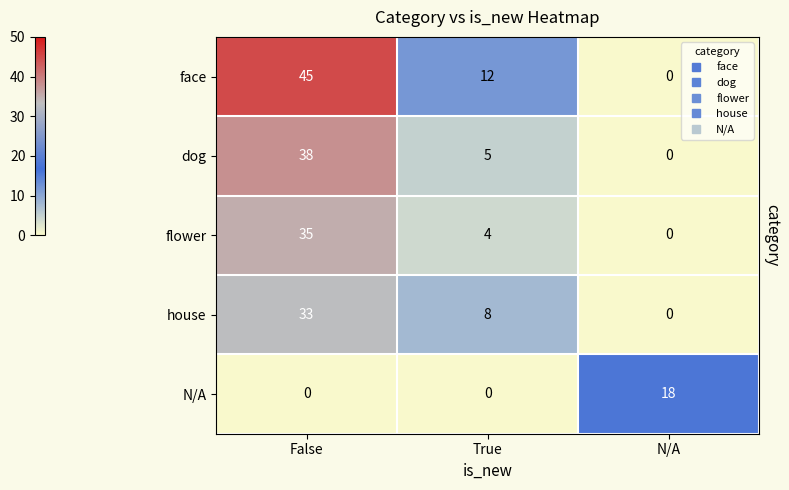

At which category does the chart reach its peak across all series?

False